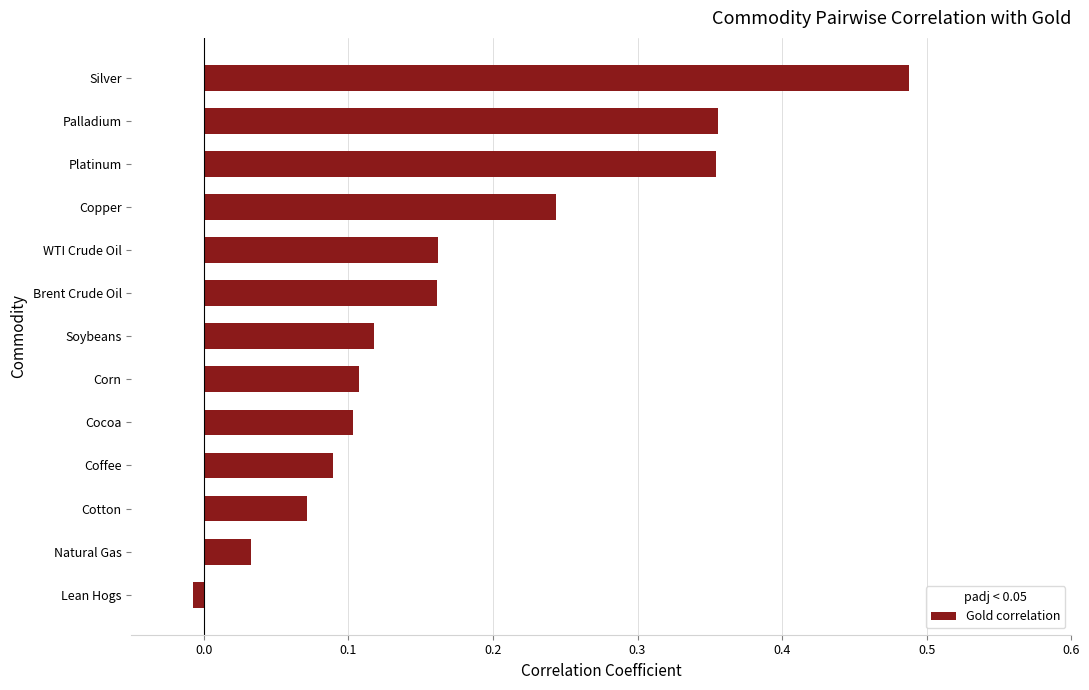

What is the difference between the second highest and second lowest values?

0.3